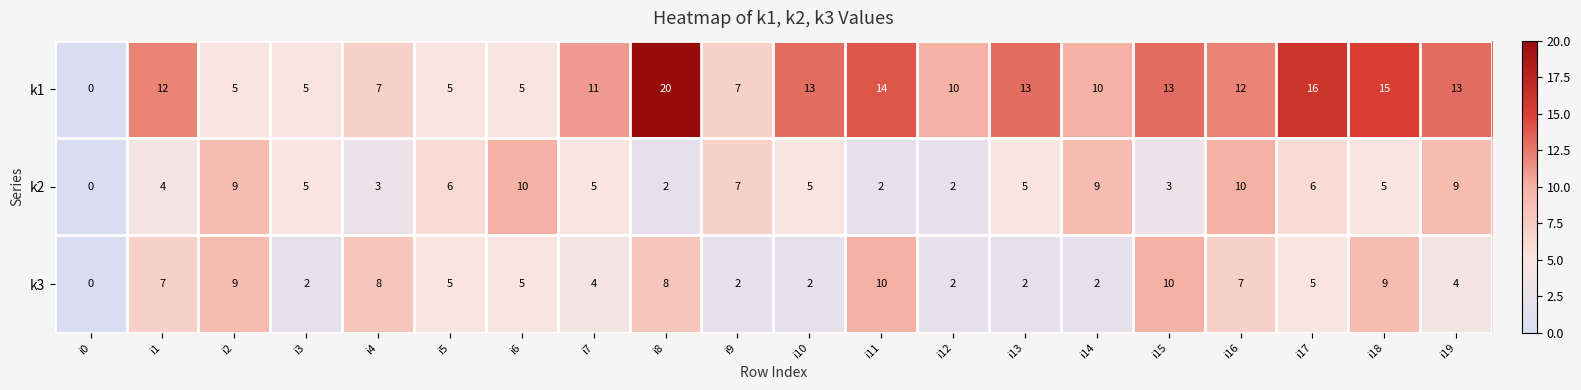

What is the difference between the highest and lowest values at i14?

8